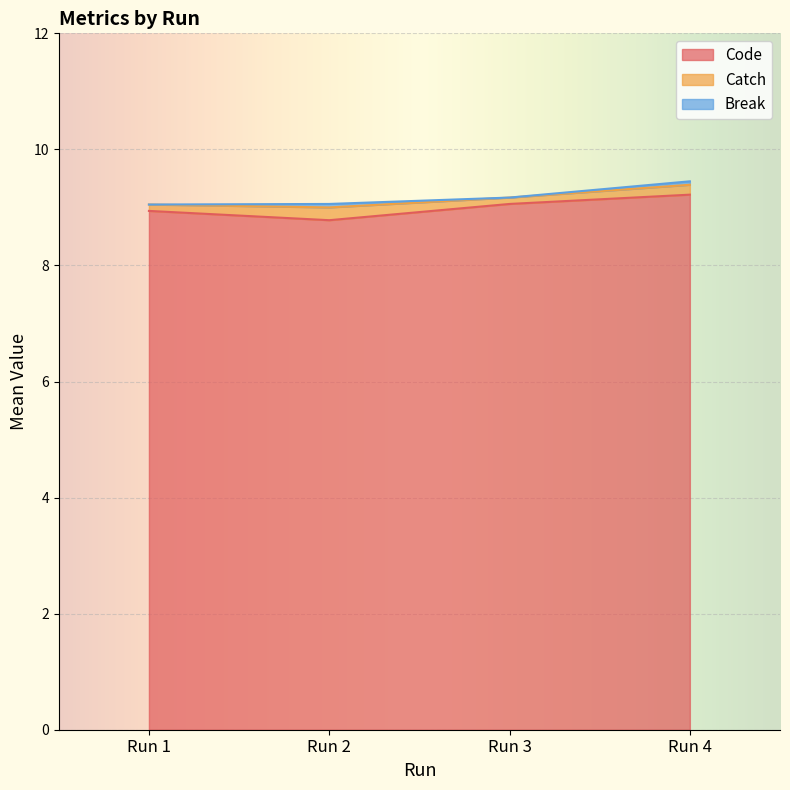

Is it true that Catch equals 0.1 at Run 3?

True